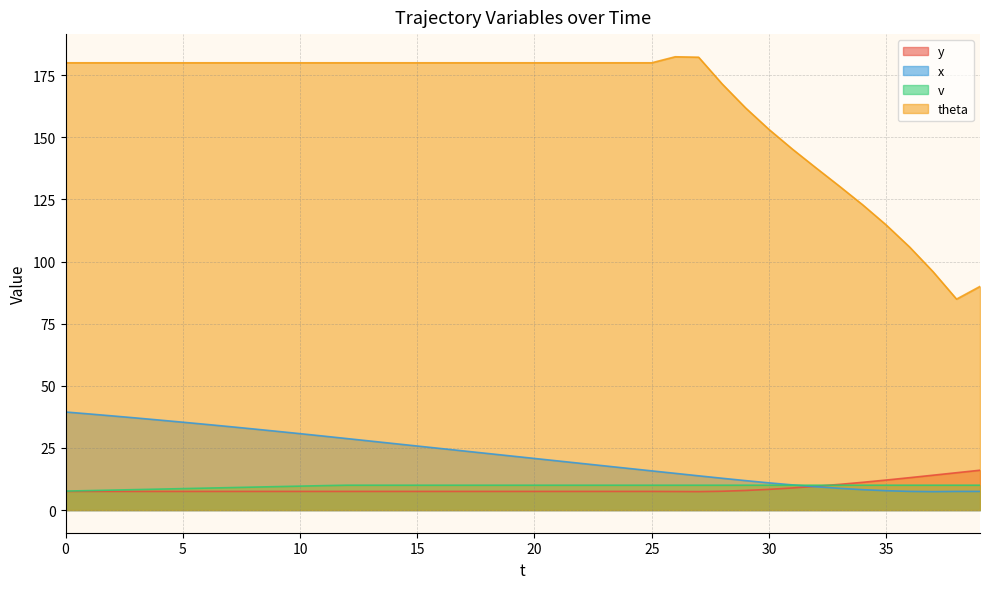

True or false: x and theta cross at least once.

False